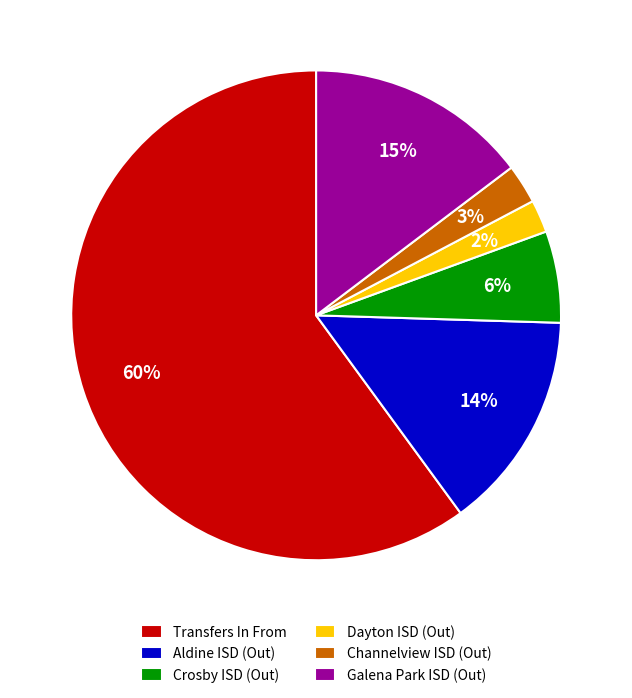

To the nearest percent, what is the average slice percentage?

17%